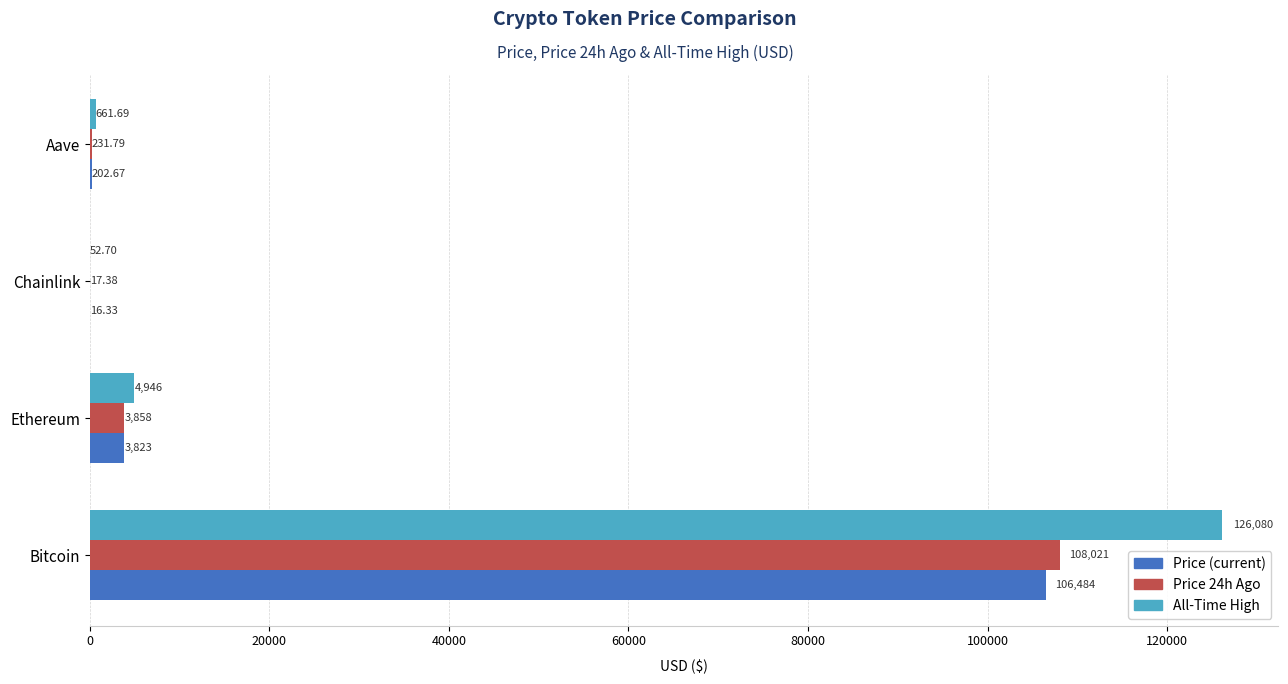

At which category is the sum across all series the highest?

Bitcoin